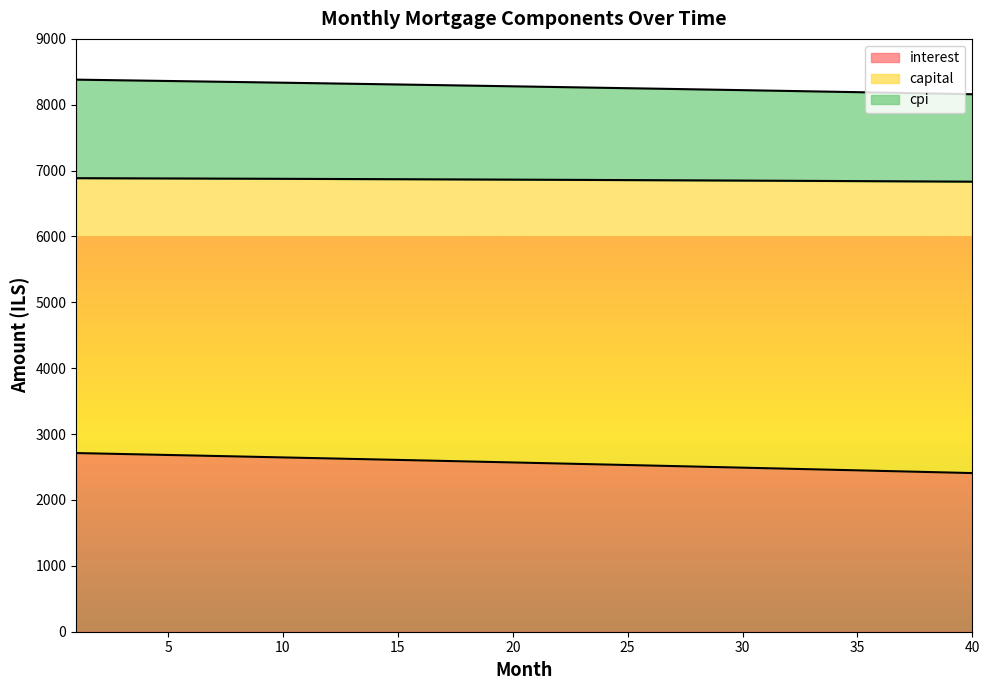

Which series has the widest spread of values?

interest